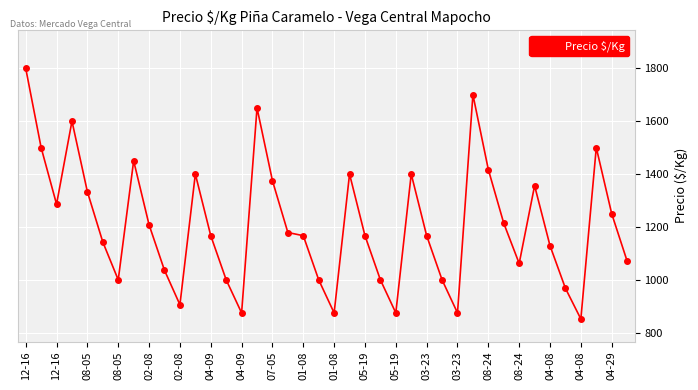

What is the difference between the maximum and minimum values?

948